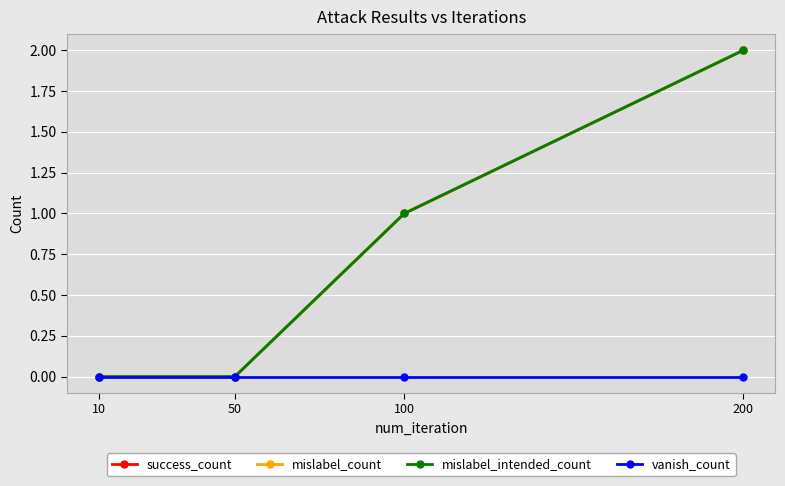

At how many categories does at least one series exceed 0?

2